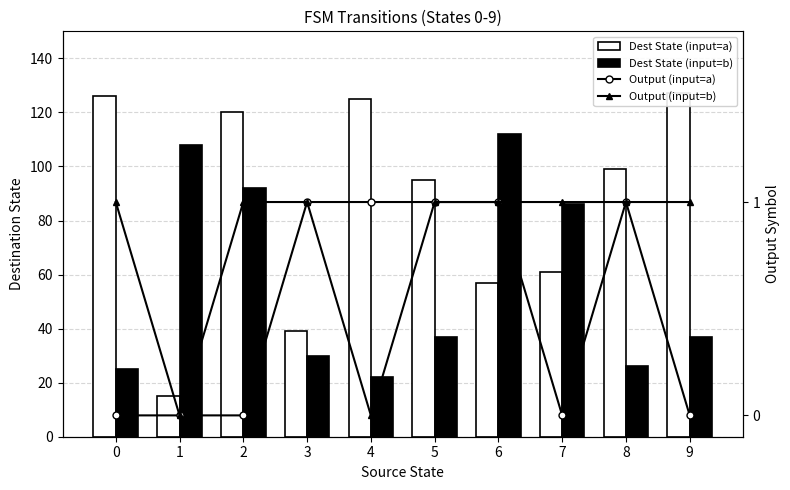

Which label corresponds to the largest value in the chart?

9